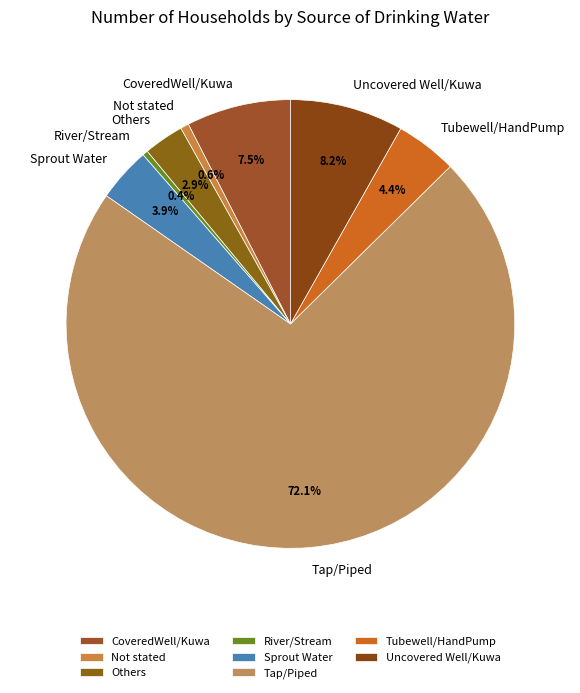

The River/Stream slice represents 0% of the pie. True or false?

True